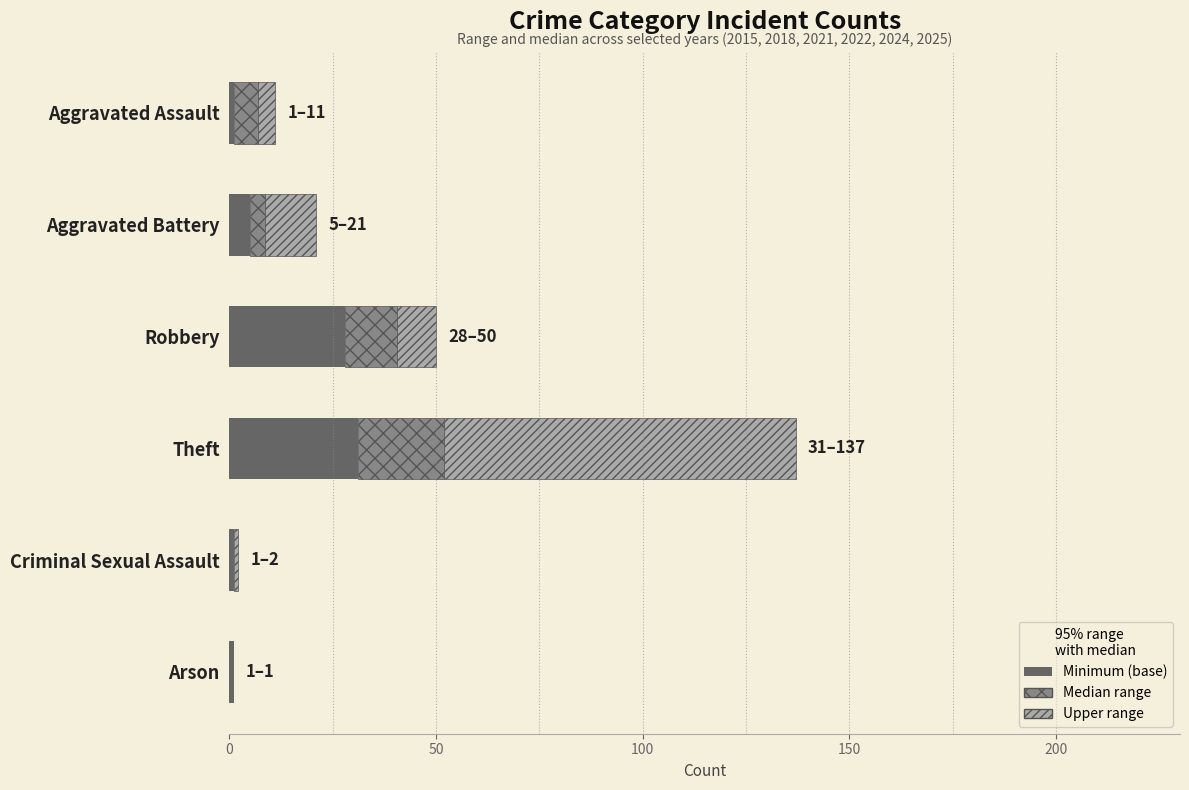

Count the values in the range 1 to 28.

5